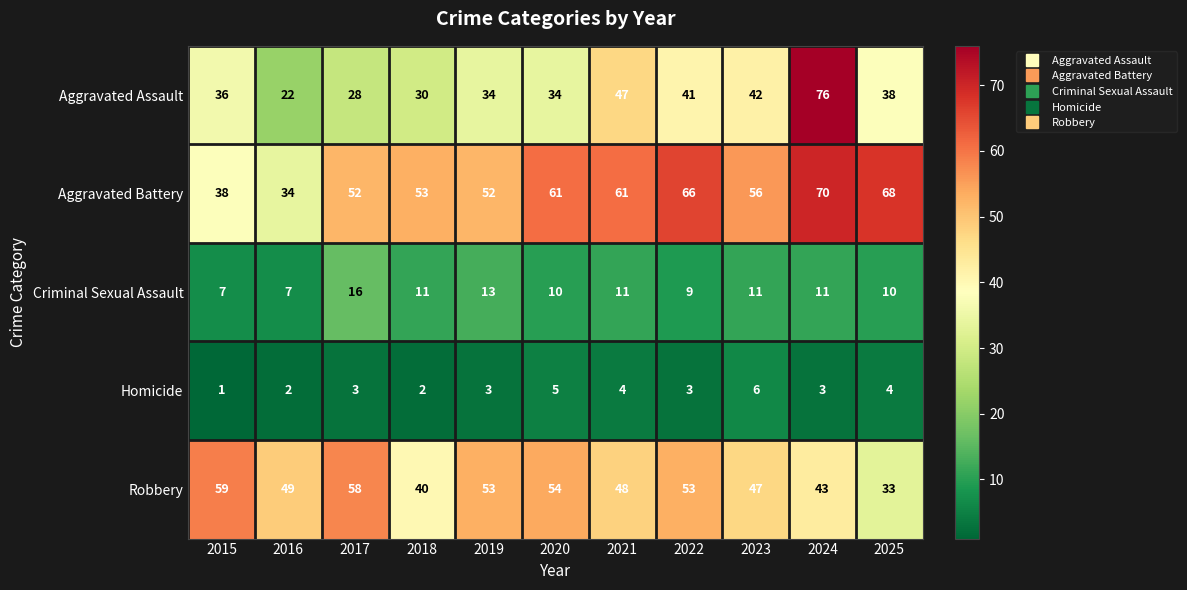

Where does the Criminal Sexual Assault series first go above 11?

2017